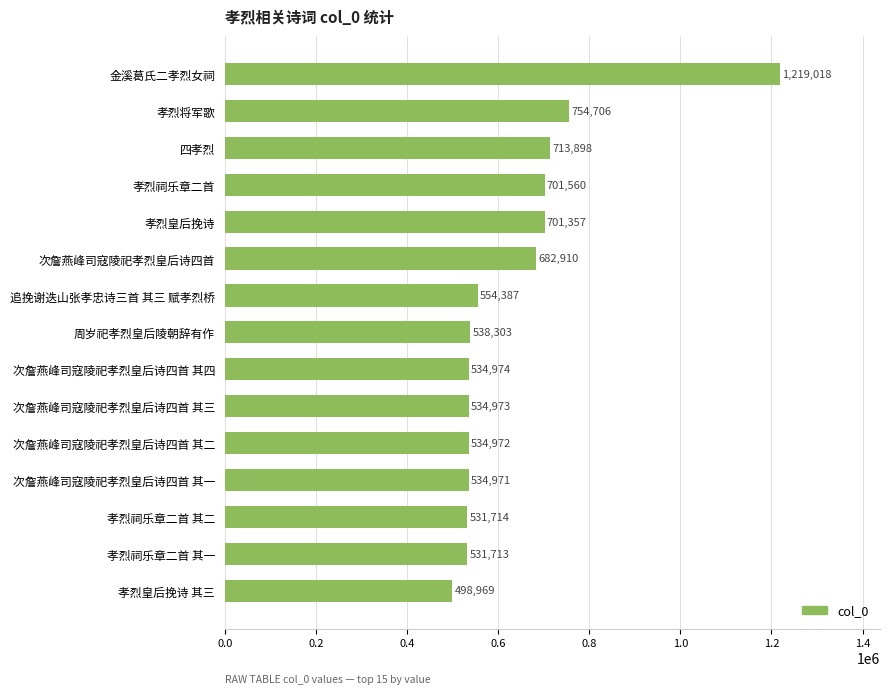

Read the value at 追挽谢迭山张孝忠诗三首 其三 赋孝烈桥.

554387